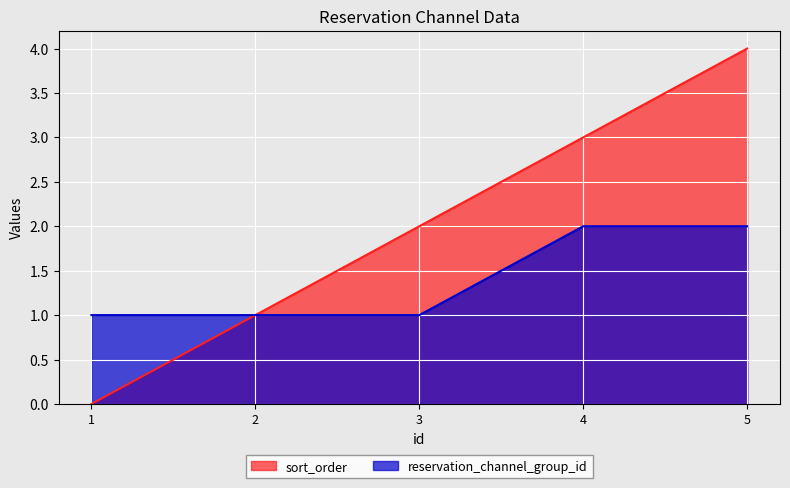

True or false: sort_order has more than 1 points higher than both neighbors.

False